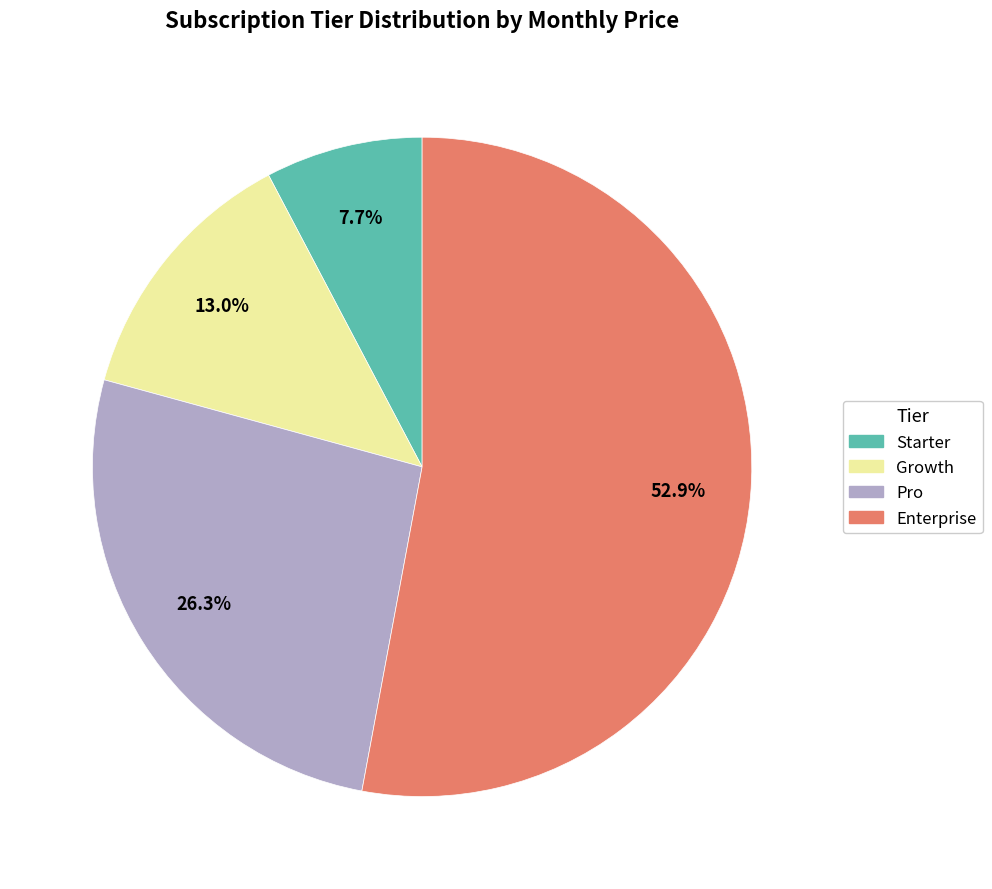

To the nearest percent, what percentage of the pie is Growth?

13%